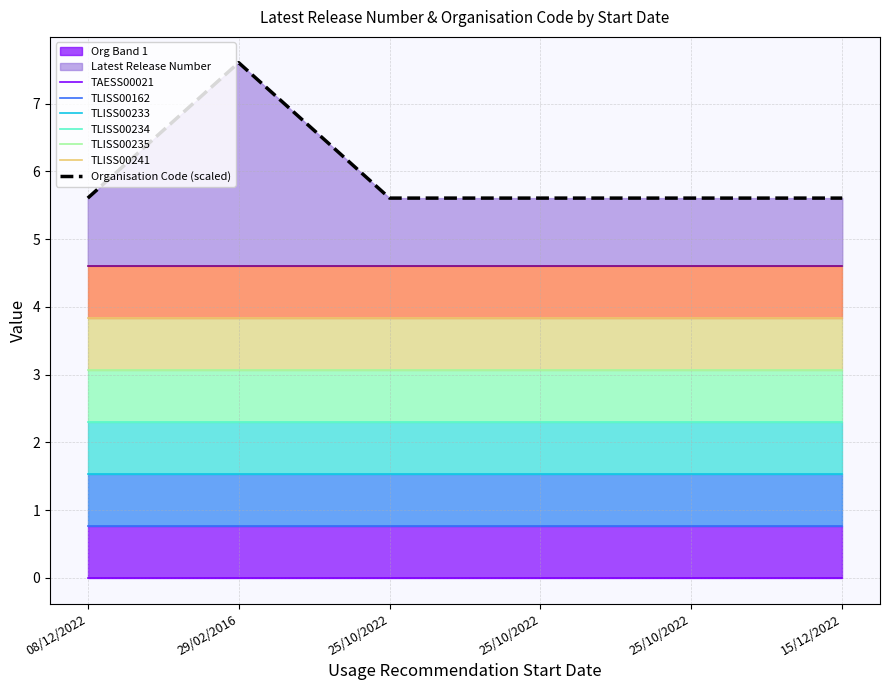

Is it true that the value at 29/02/2016 is 3.5?

False